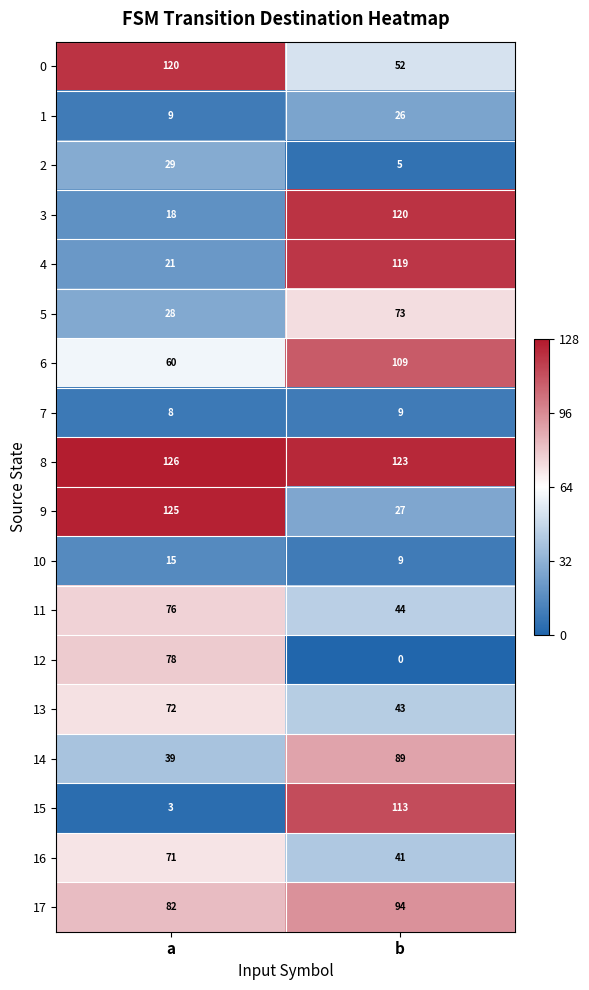

At which category is the sum across all series the highest?

b